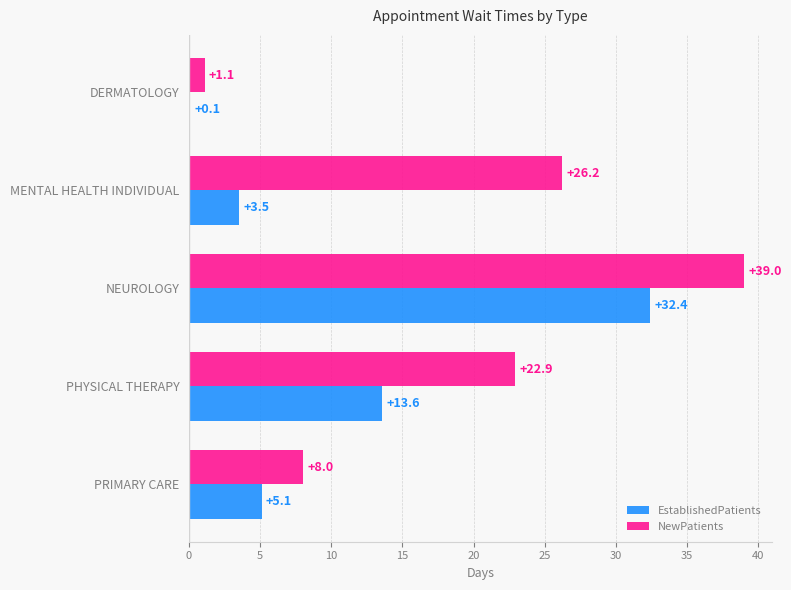

Which series changed the most between MENTAL HEALTH INDIVIDUAL and PRIMARY CARE?

NewPatients